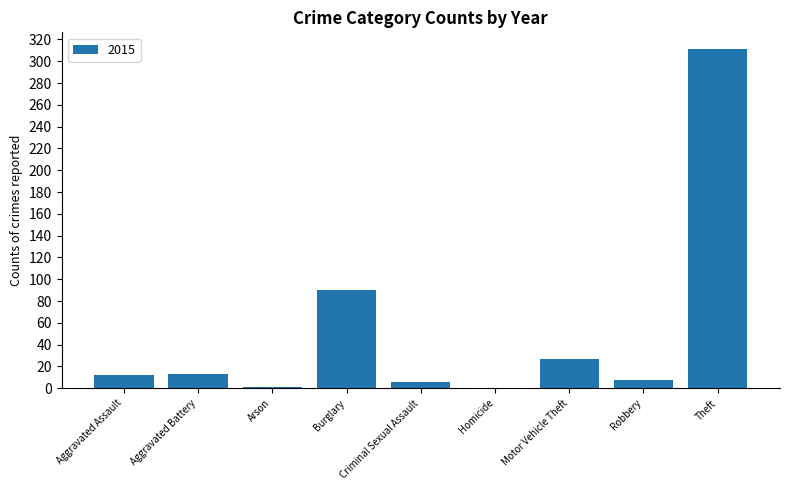

What is the greatest value displayed?

311